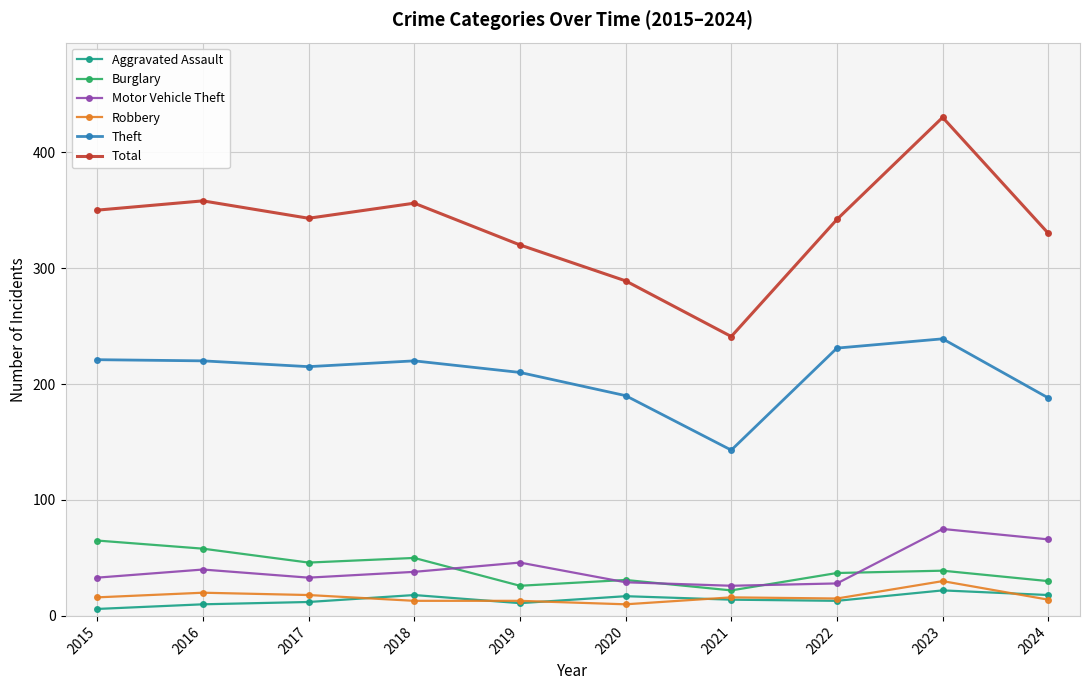

Is it true that Theft equals 239 at 2023?

True